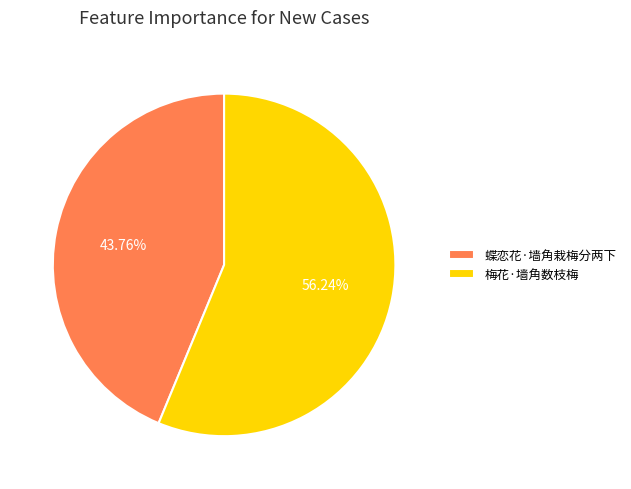

How many segments does this pie chart have?

2